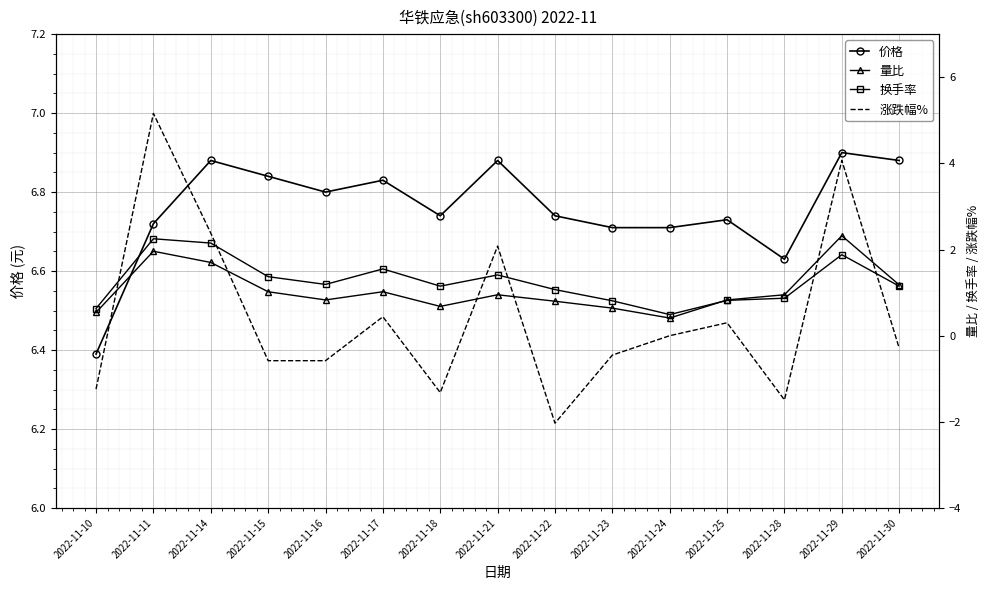

How many negative values does the 涨跌幅% series have?

8